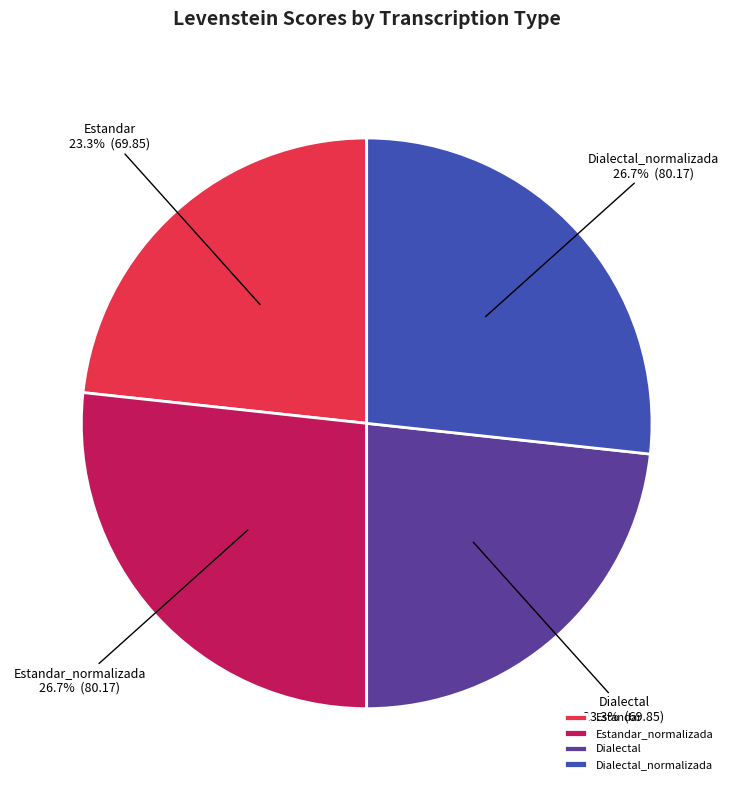

To the nearest percent, what is the difference between the Dialectal and Dialectal_normalizada slice percentages?

3%